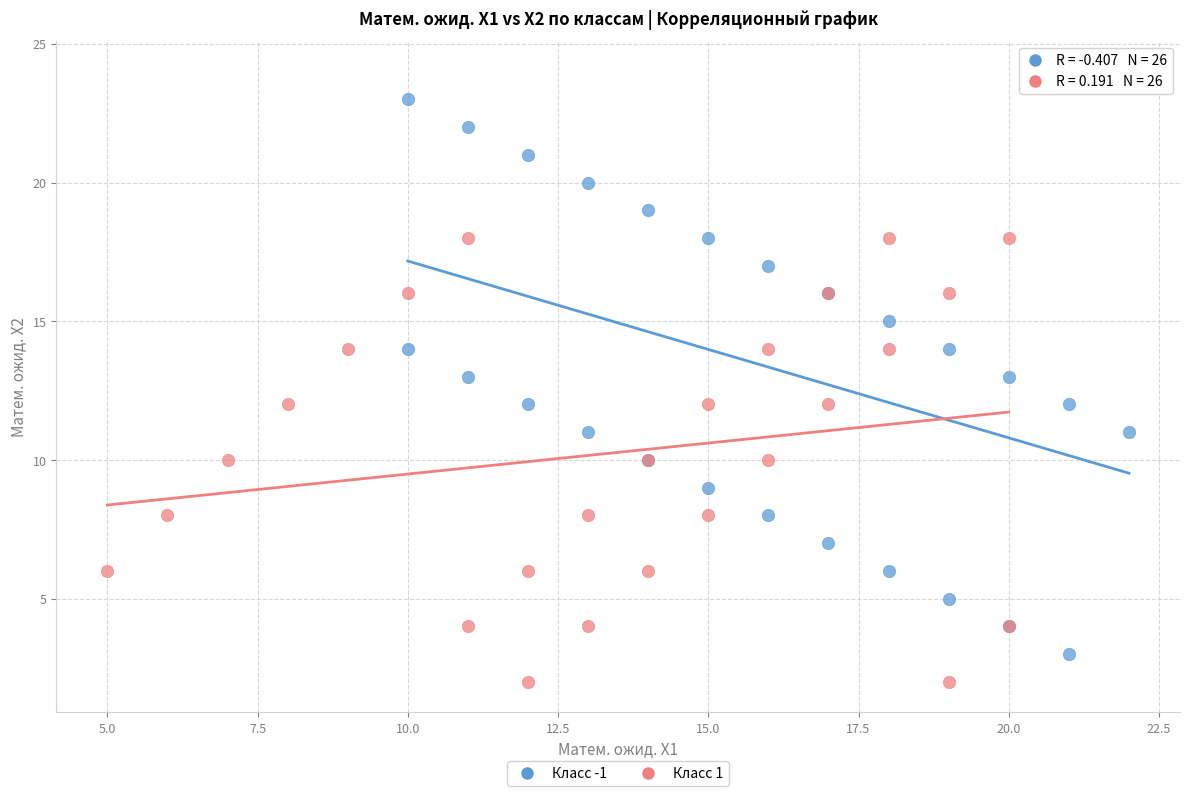

Which series has the widest spread of Y values?

Класс -1